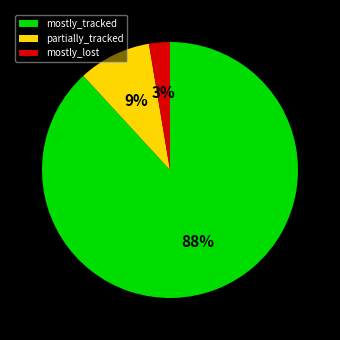

True or false: mostly_lost accounts for 3% of the total.

True